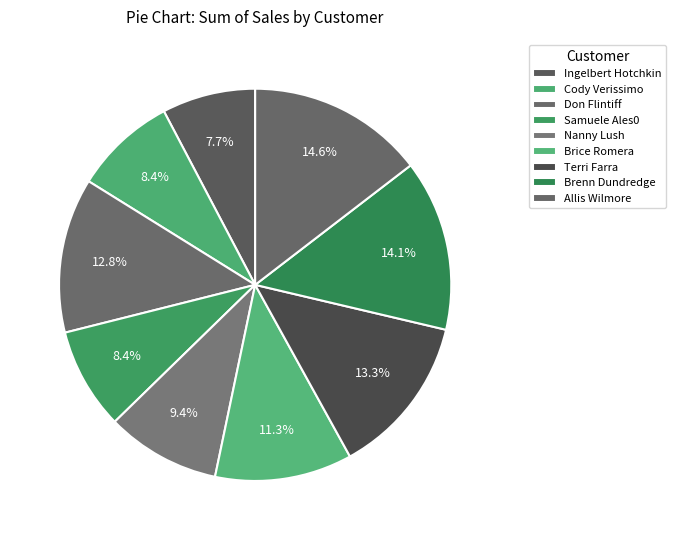

How many segments does this pie chart have?

9